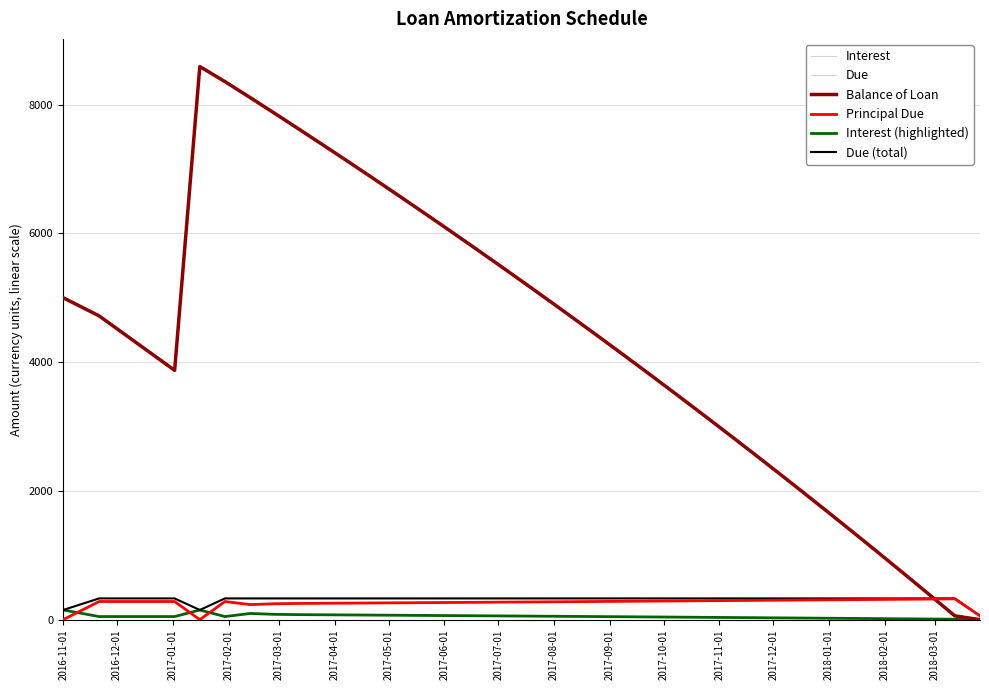

True or false: Due and Principal Due intersect in this chart.

False